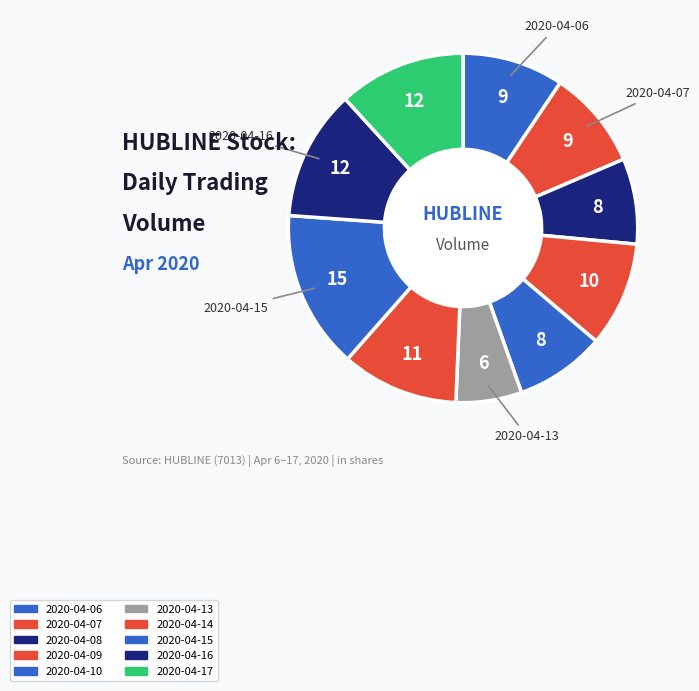

What percentage is the 2020-04-08 slice, to the nearest percent?

8%